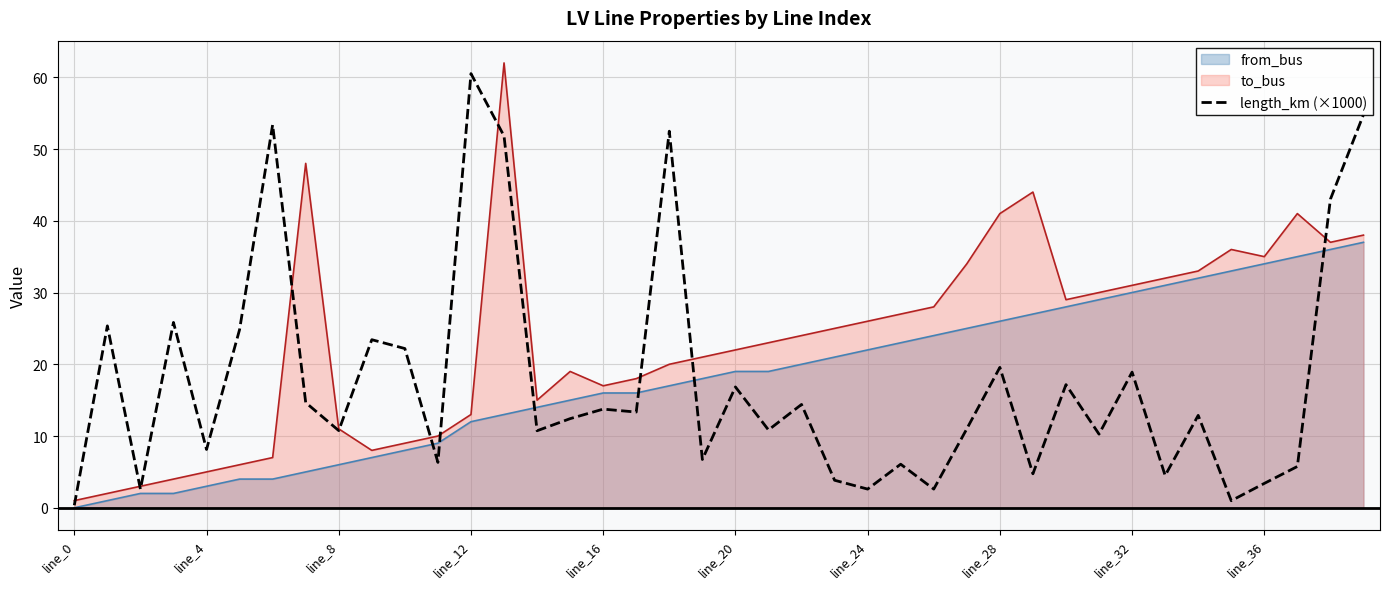

Reading left to right, list all the values displayed in this chart.

0.4	25.4	2.6	25.8	8.1	24.8	53.4	14.7	10.8	23.4	22.2	6.3	60.5	51.8	10.7	12.4	13.8	13.3	52.5	6.7	16.8	10.8	14.4	3.8	2.6	6.1	2.6	11.0	19.6	4.7	17.2	10.3	18.9	4.5	12.9	1.0	3.4	5.8	43.0	54.8